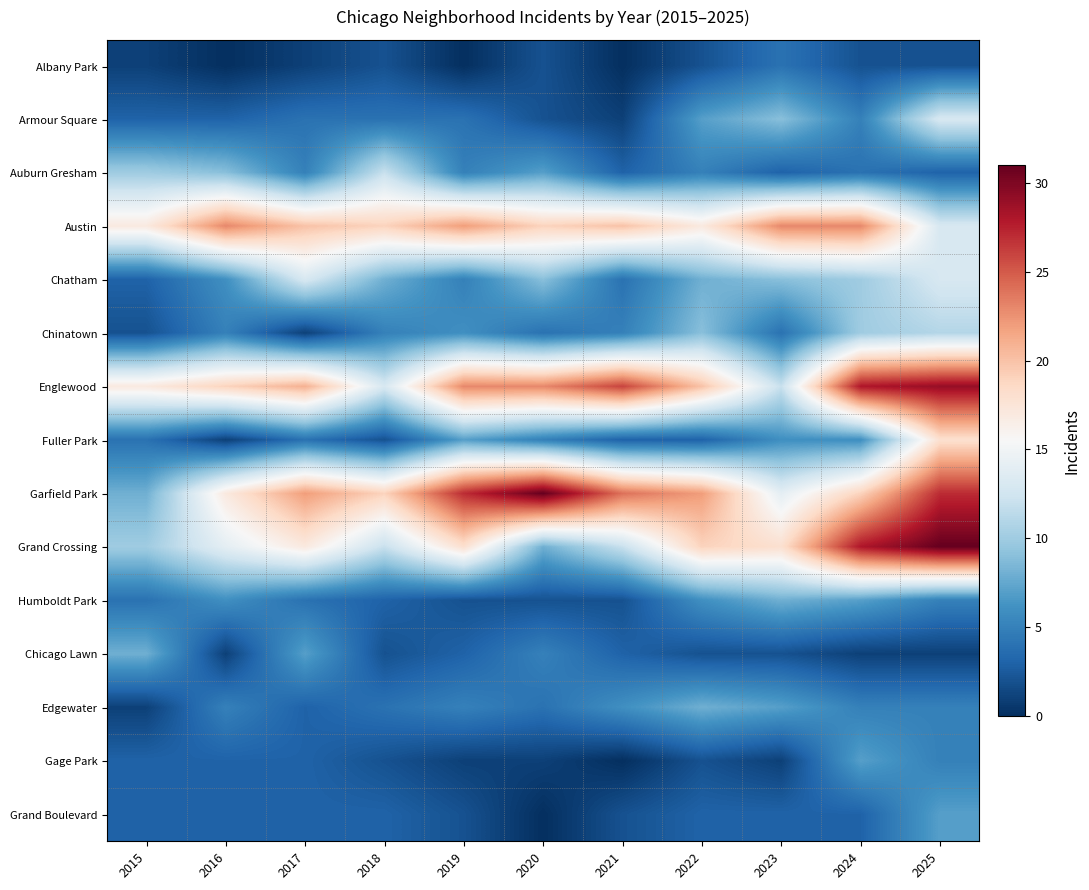

What is the difference between the highest and lowest values at 2019?

27